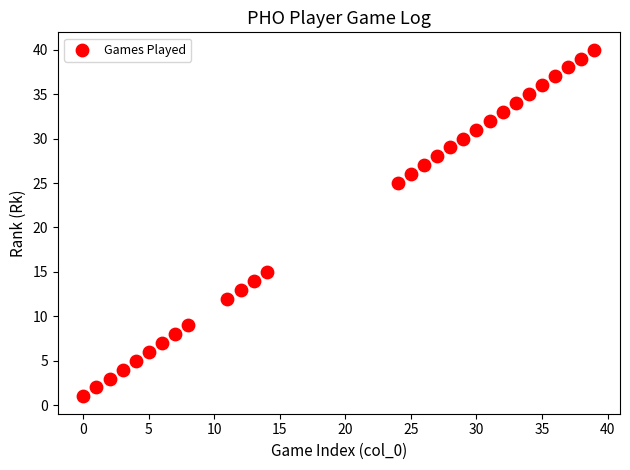

What is the range of Y values (max minus min)?

39